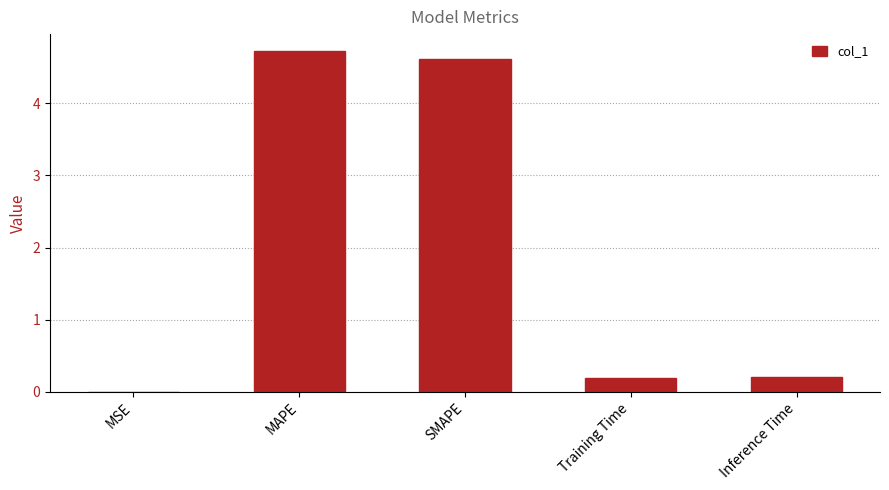

Are the bars horizontal?

No